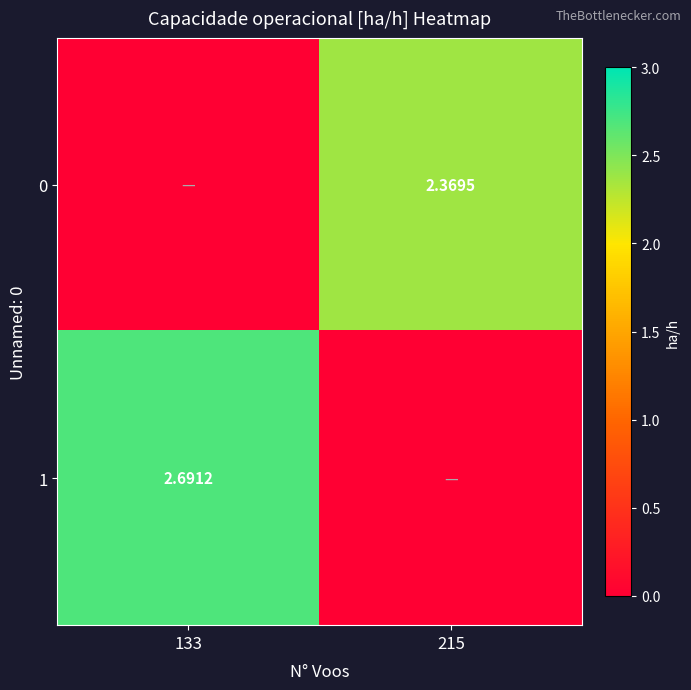

Is the value of 1 at 133 greater than the value of 0 at 215?

Yes